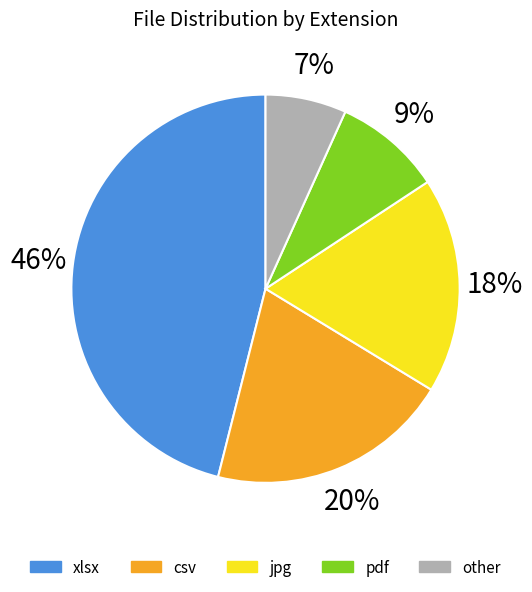

To the nearest percent, what is the difference between the largest and smallest slice percentages?

39%